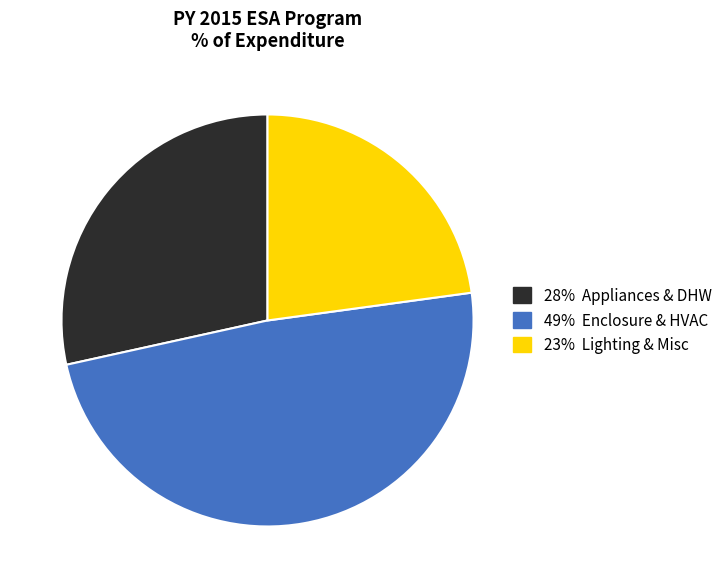

Is there any slice that represents more than half of the pie?

No